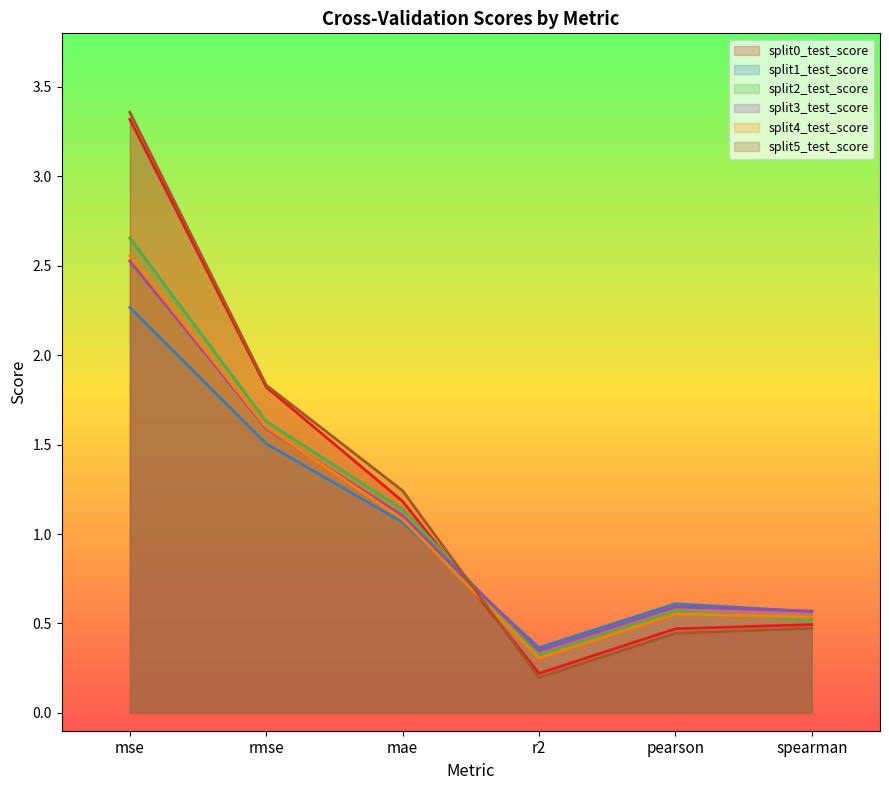

Which series has the largest total across all categories?

split5_test_score